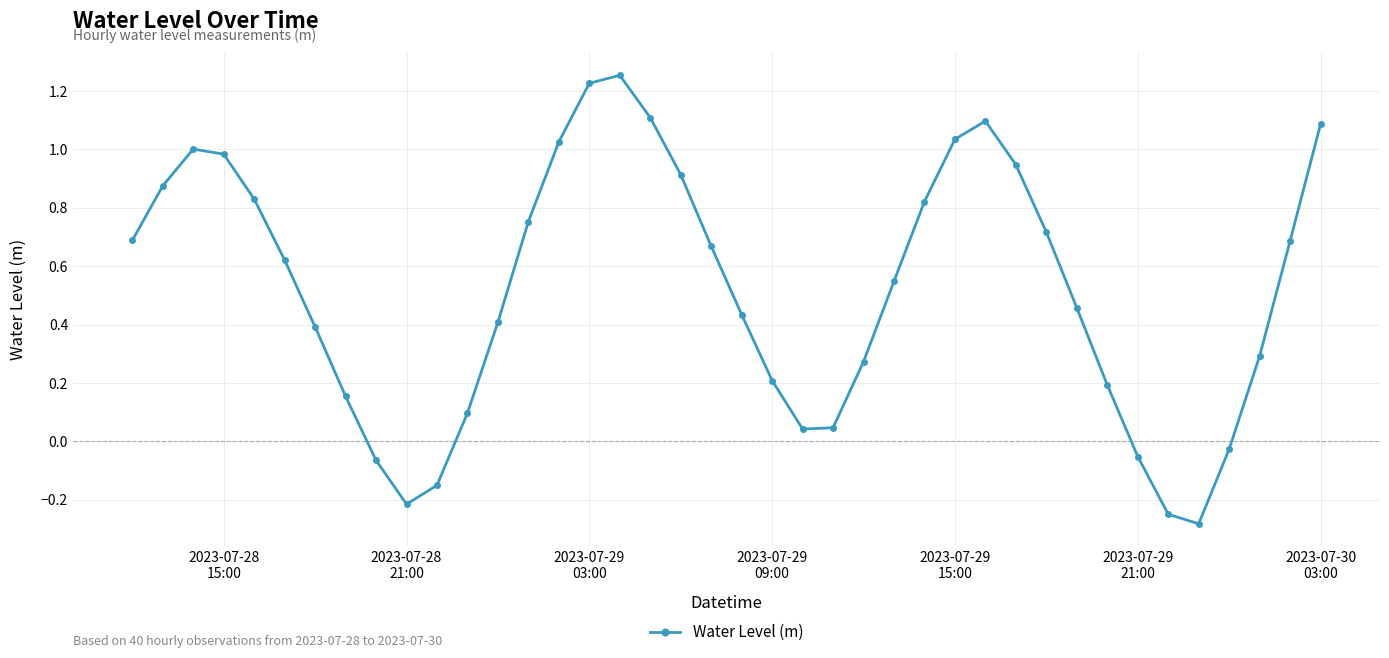

What is the value of the 40th point from the left?

1.1